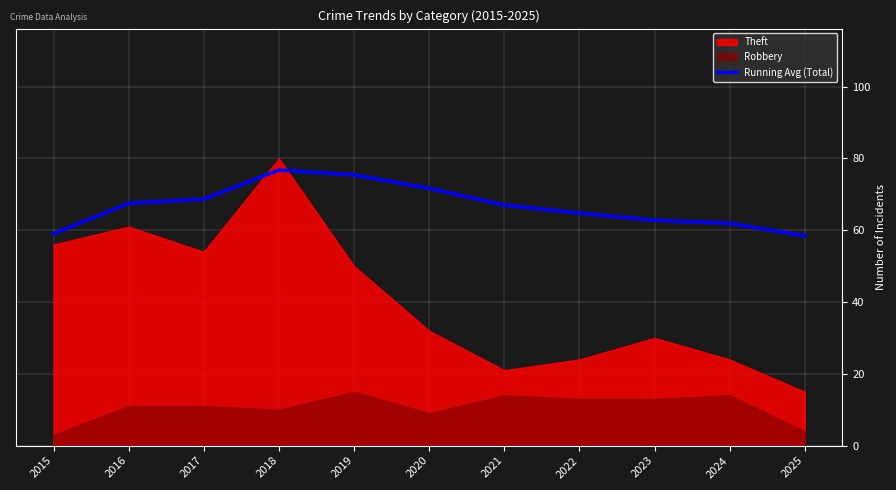

What is the ratio of the value at 2020 to the value at 2015?

1.2